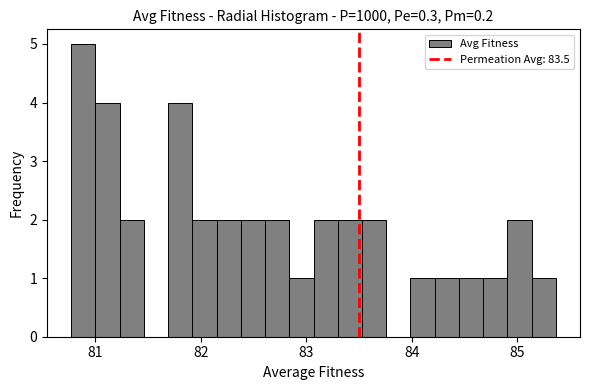

Read against the x-axis, roughly where is the centre of the tallest bar?

80.9